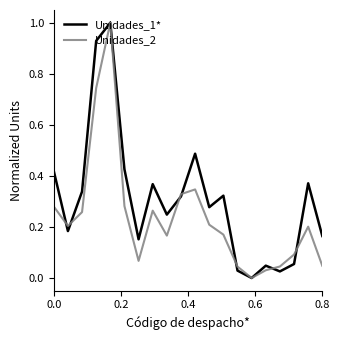

At 0.0, list the series in order from largest to smallest.

Unidades_1*, Unidades_2